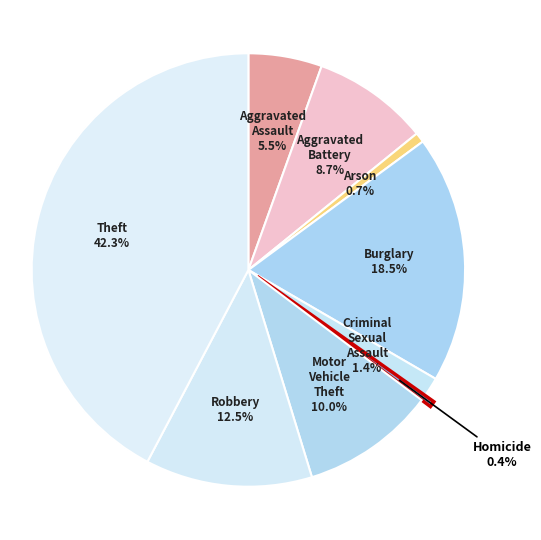

Is there any slice that represents more than half of the pie?

No